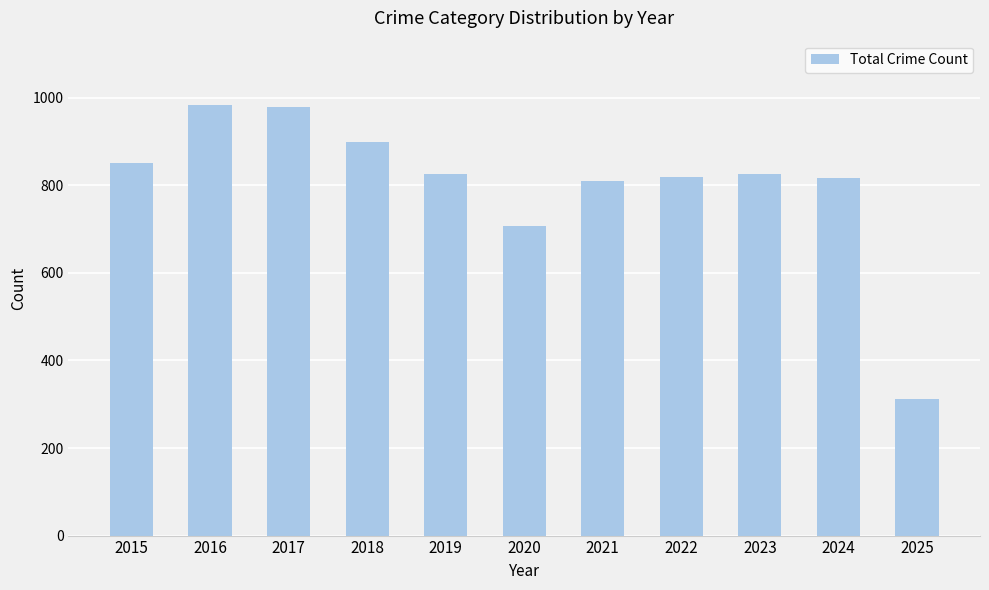

What is the sum of all values?

8828